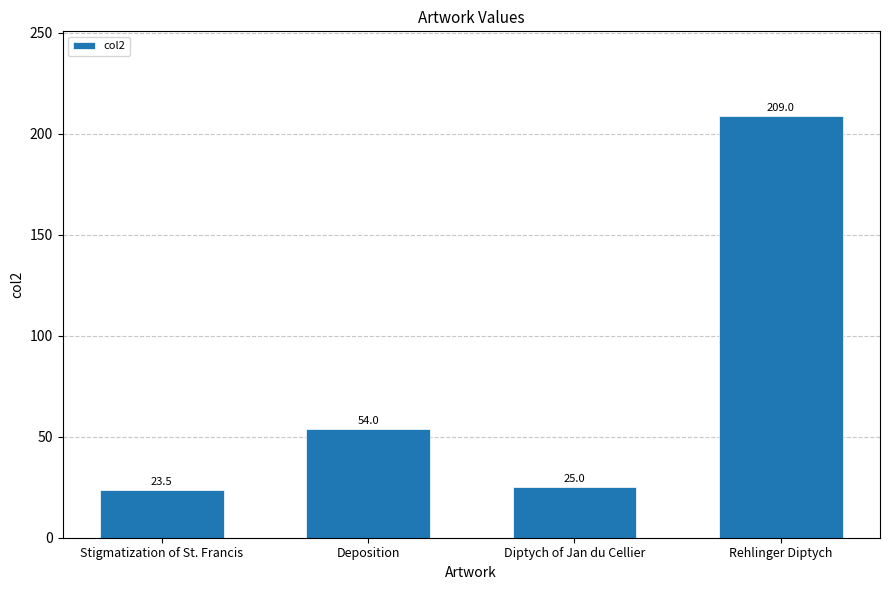

What is the value of the 3rd bar from the left?

25.0